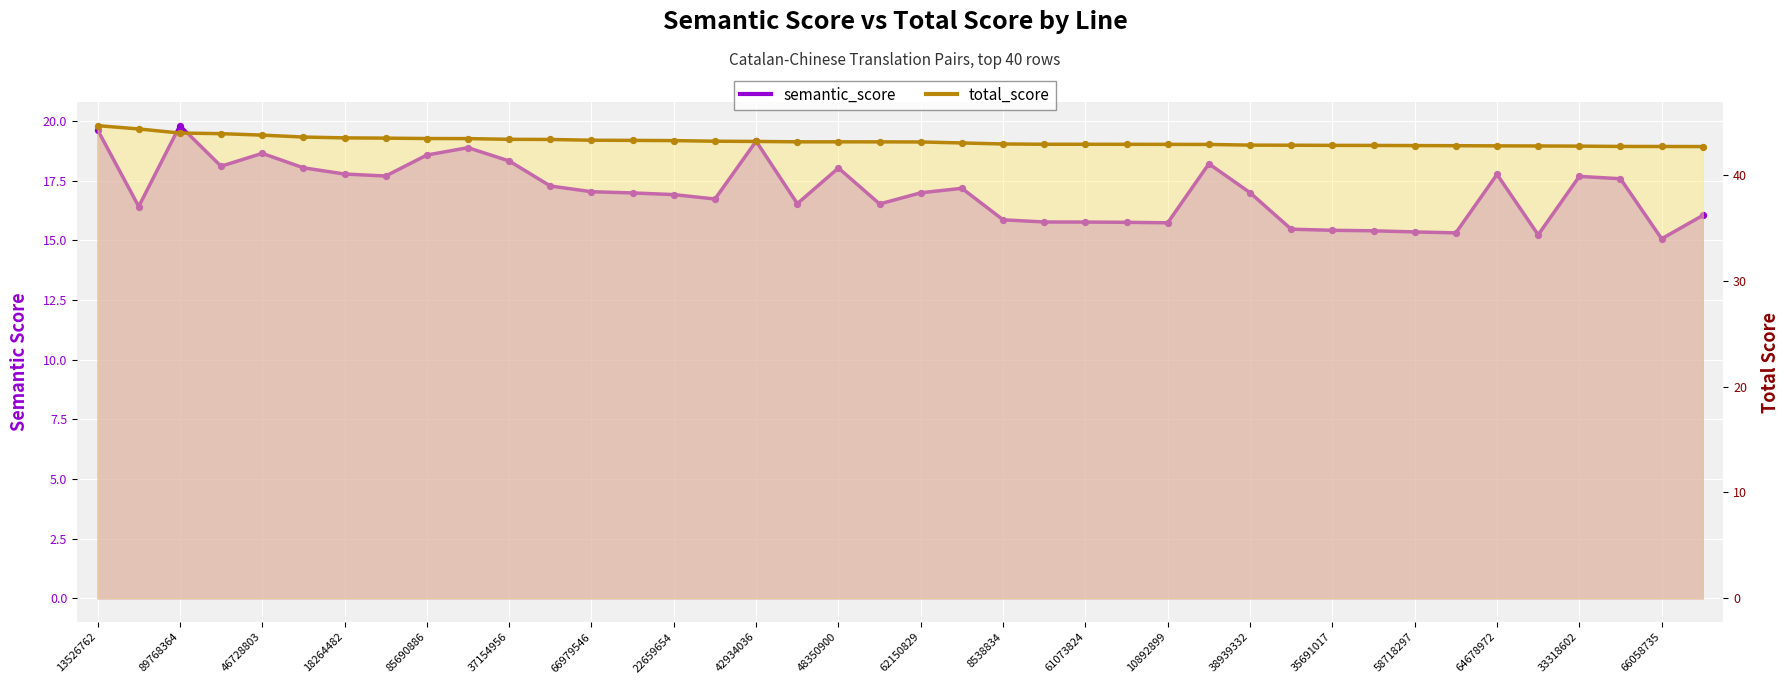

Which series contains the lowest Y value?

semantic_score